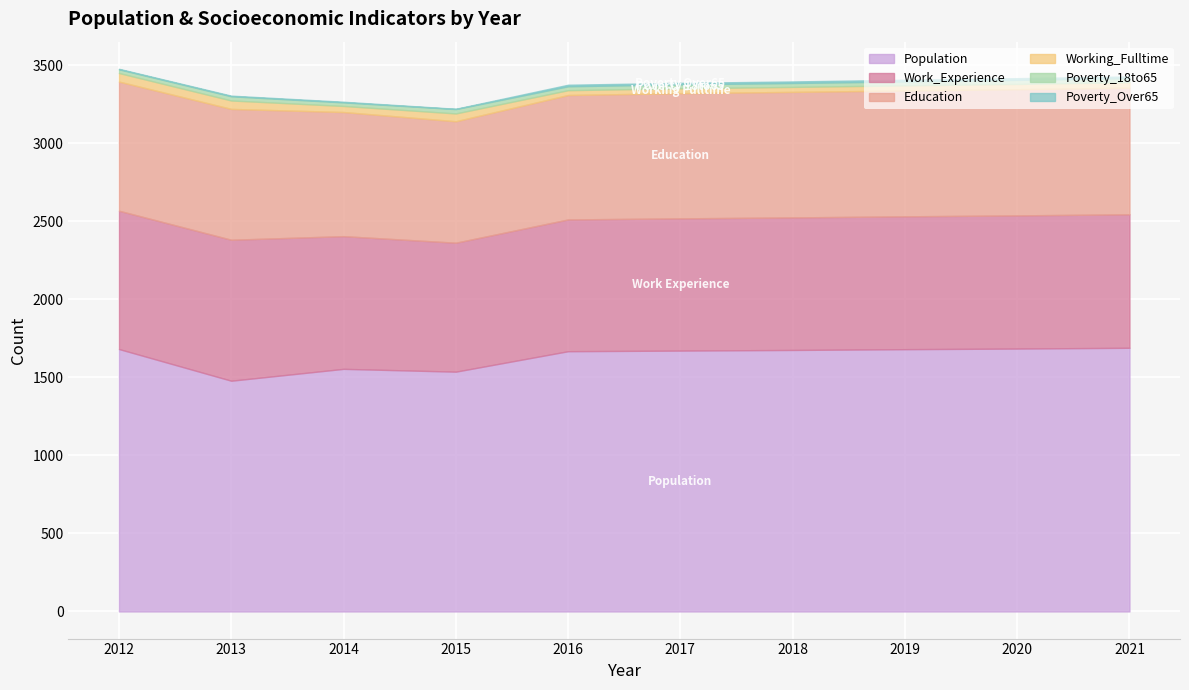

Is it true that Population equals 1681 at 2012?

True